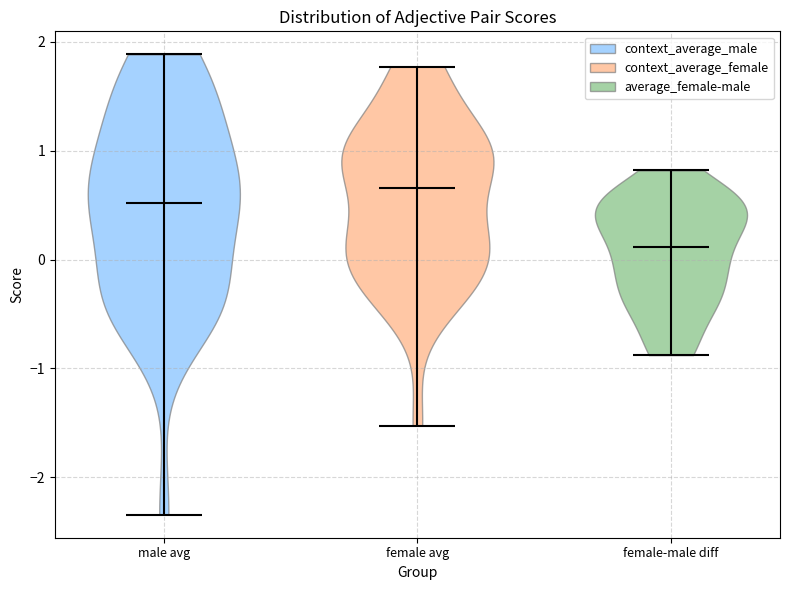

Reading left to right, read every violin against the y-axis: where its median line is, and the lowest and highest points it reaches. The values are not printed on the chart, so give them approximately, as read against the axis.

male avg: median line 0.5, lowest point -2.3, highest point 1.9
female avg: median line 0.7, lowest point -1.5, highest point 1.8
female-male diff: median line 0.1, lowest point -0.9, highest point 0.8